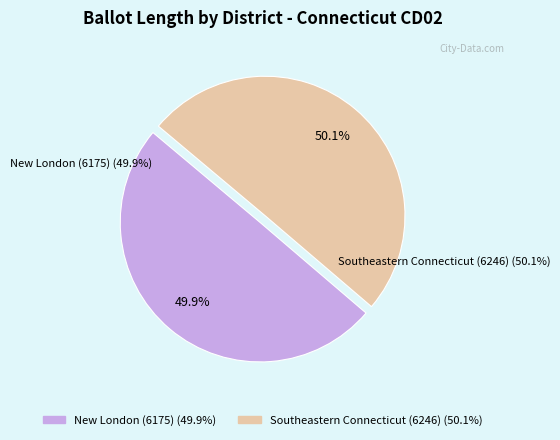

Which category has the biggest portion of the pie?

Southeastern Connecticut (6246)